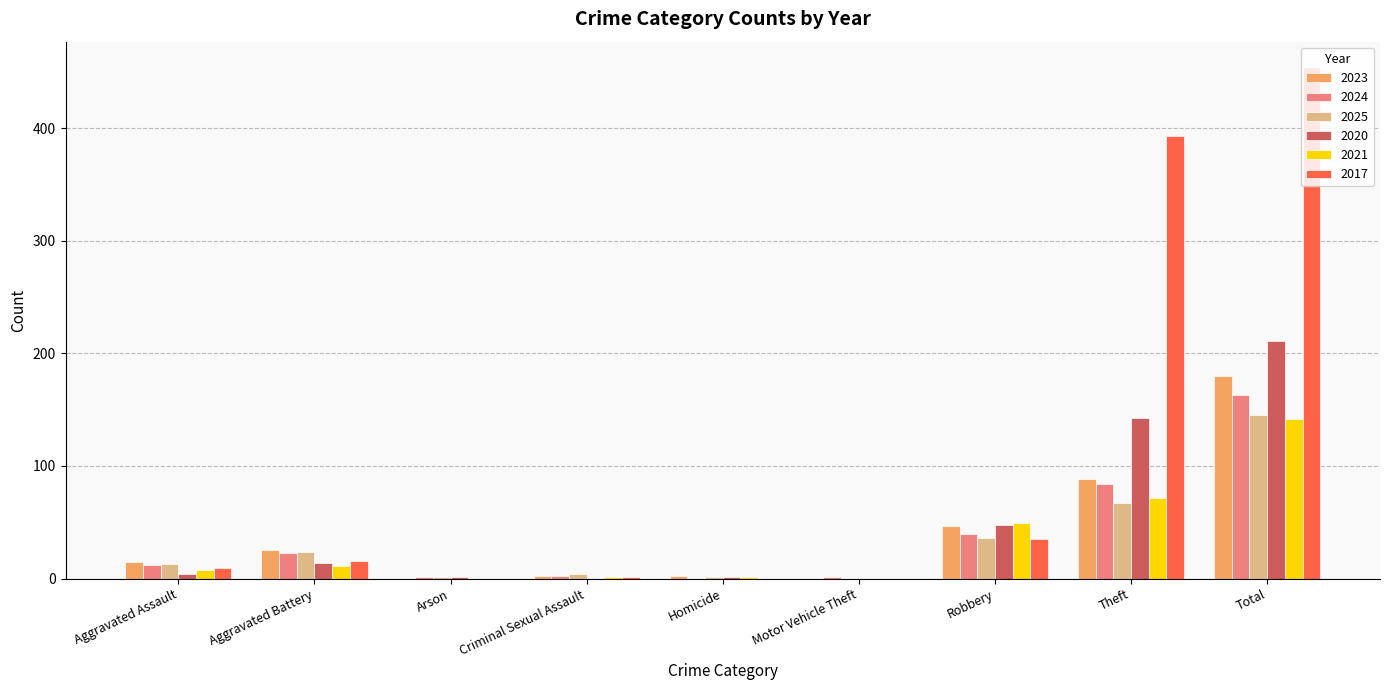

What is the greatest value displayed?

454